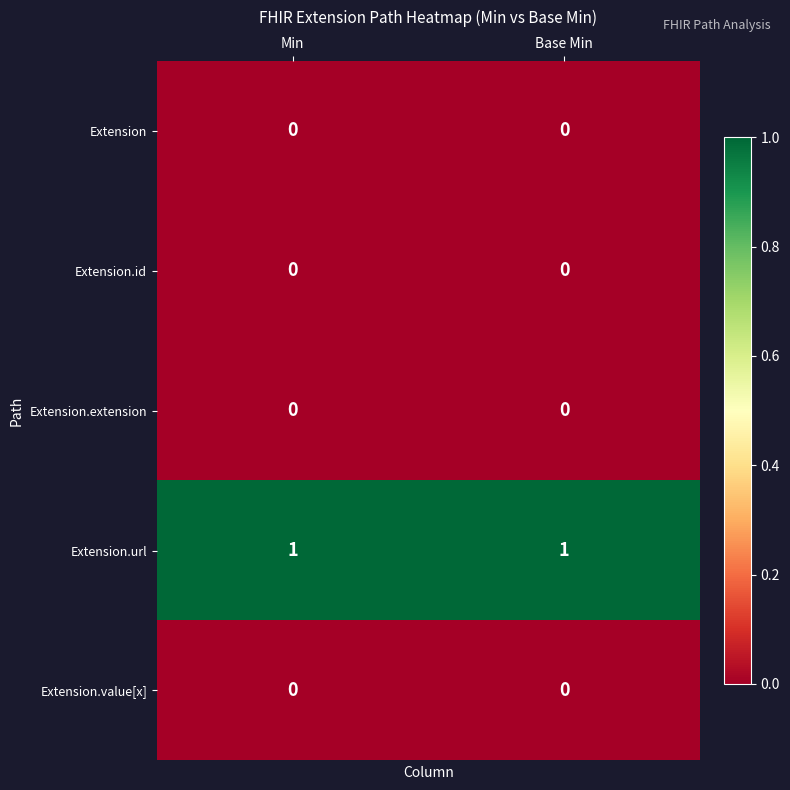

Reading right to left, what are all the values shown in this chart?

Extension: 0	0
Extension.id: 0	0
Extension.extension: 0	0
Extension.url: 1	1
Extension.value[x]: 0	0